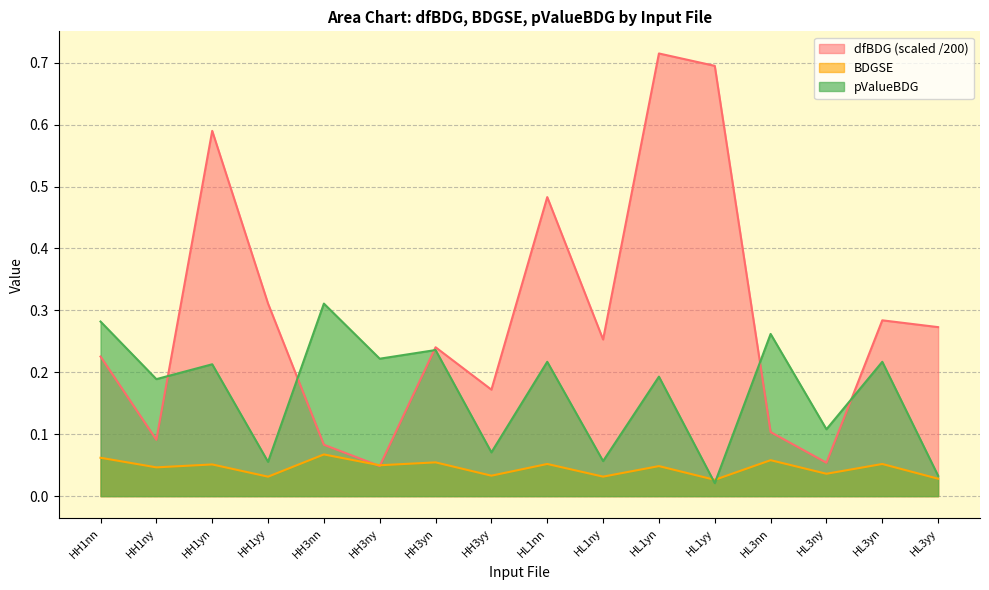

How many interior local peaks does the pValueBDG series have?

7